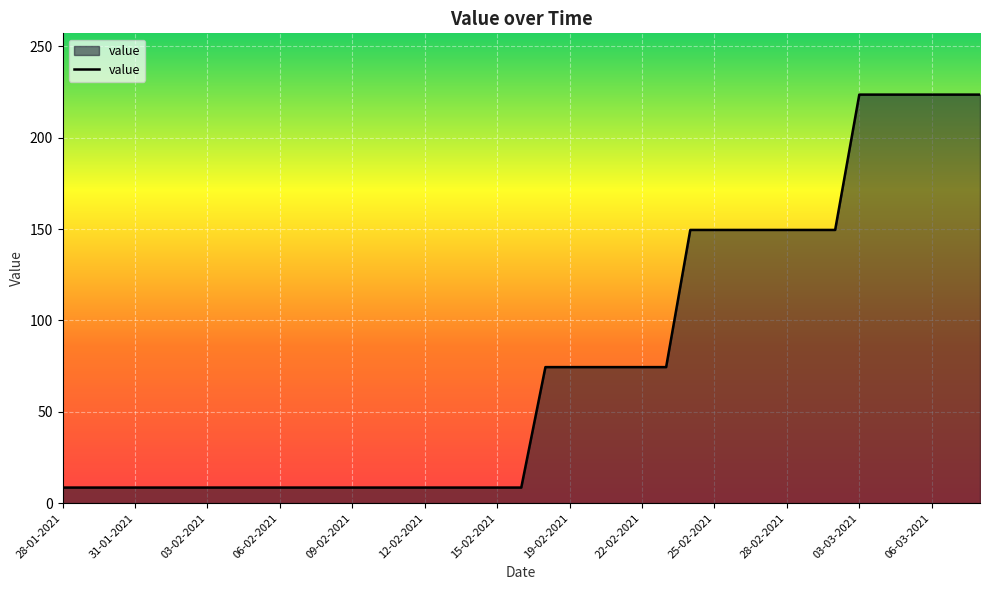

What is the greatest value displayed?

223.6